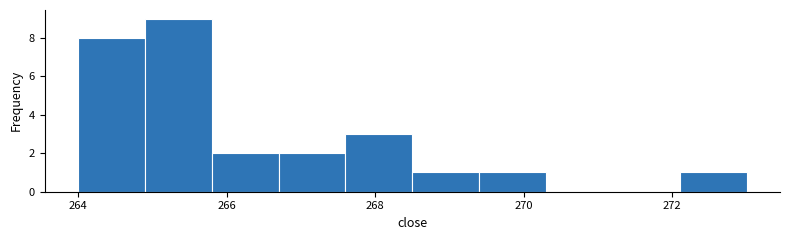

Reading left to right, transcribe this chart: for each bar, give the range it covers on the x-axis and its height. Neither the bar edges nor the heights are printed on the chart, so give them approximately, as read against the axes.

264.0 to 264.9: 8
264.9 to 265.8: 9
265.8 to 266.7: 2
266.7 to 267.6: 2
267.6 to 268.5: 3
268.5 to 269.4: 1
269.4 to 270.3: 1
270.3 to 271.2: 0
271.2 to 272.1: 0
272.1 to 273.0: 1